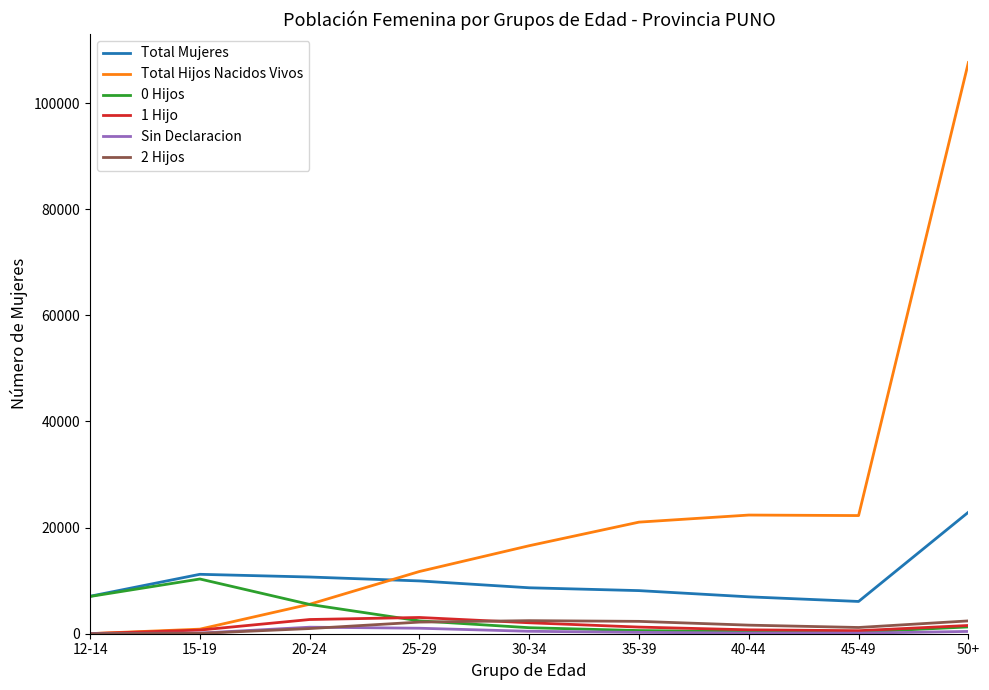

True or false: Sin Declaracion and Total Mujeres cross at least once.

False